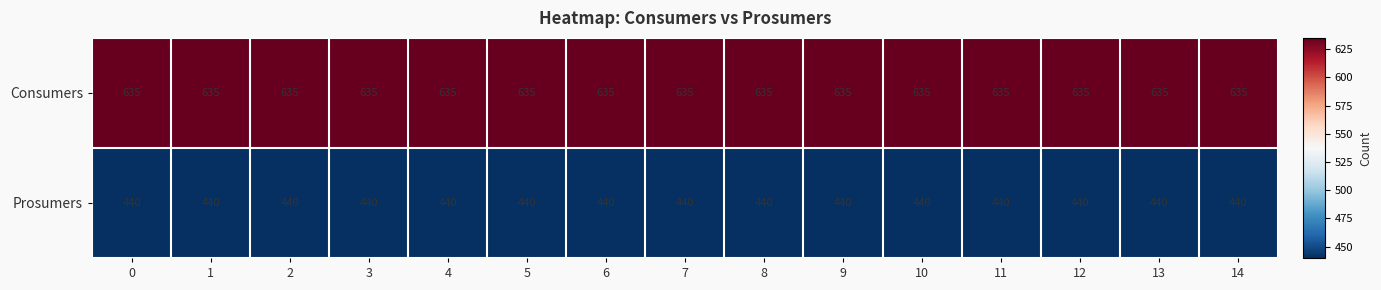

Is it true that Consumers equals 635 at 13?

True